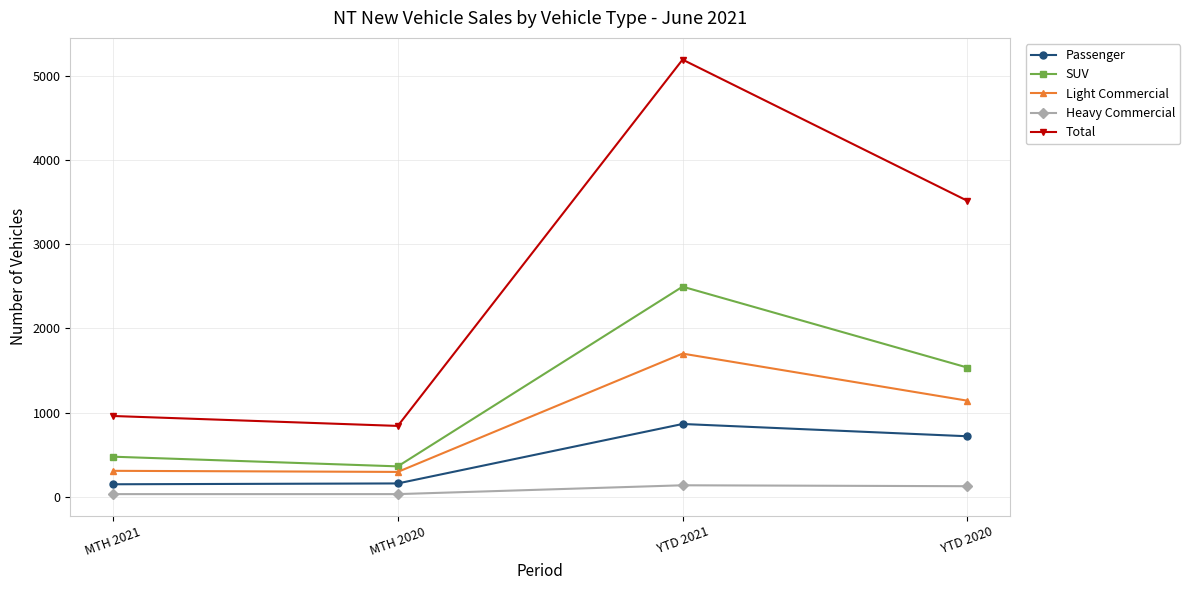

Count the number of categories in the chart.

4